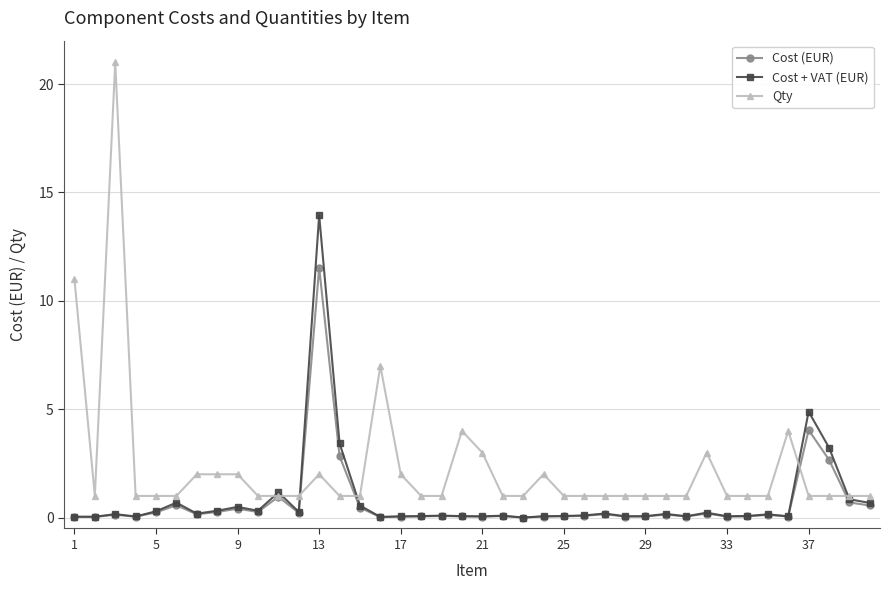

Count the number of data series in this chart.

3